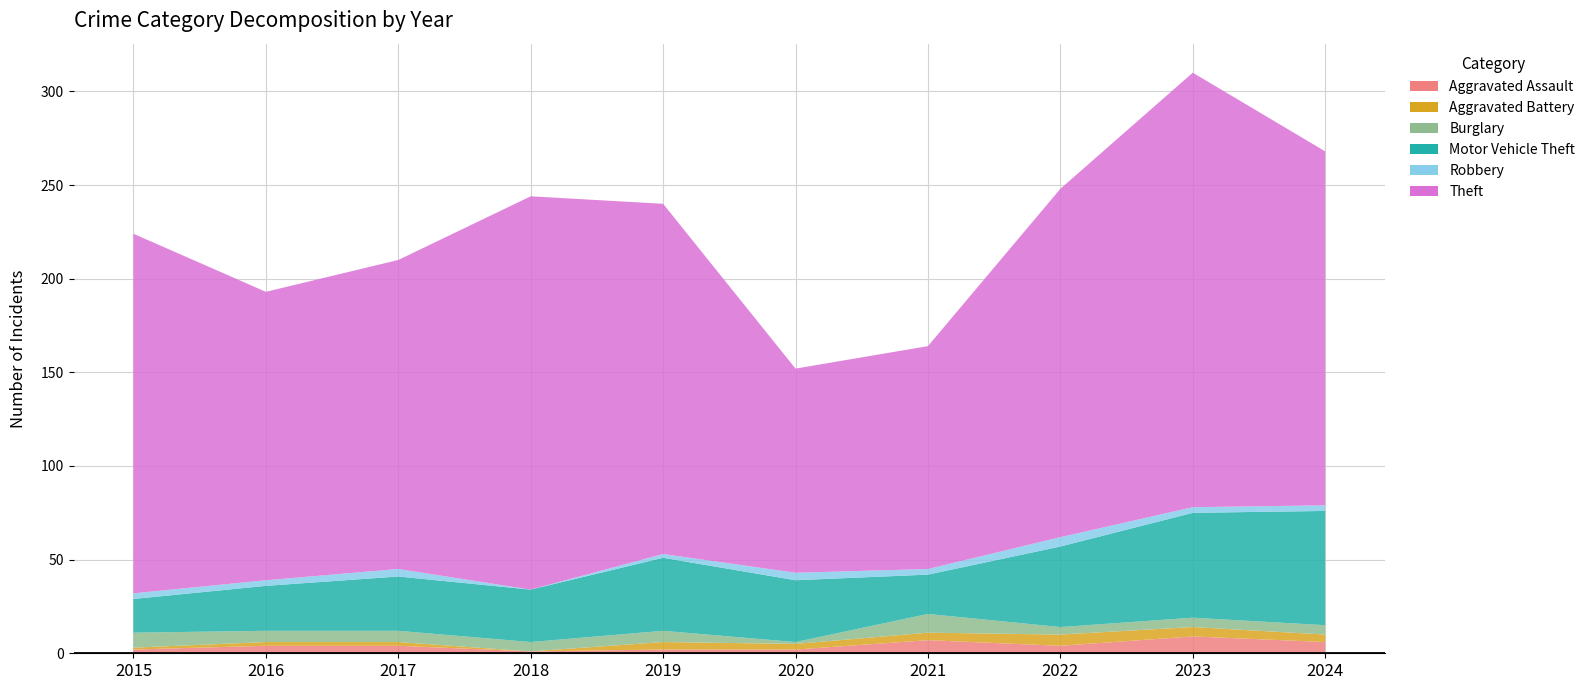

Reading right to left, transcribe all the data shown in this chart.

Aggravated Assault: 2024=6	2023=9	2022=4	2021=7	2020=2	2019=2	2018=1	2017=4	2016=4	2015=2
Aggravated Battery: 2024=4	2023=5	2022=6	2021=4	2020=3	2019=4	2018=0	2017=2	2016=2	2015=1
Burglary: 2024=5	2023=5	2022=4	2021=10	2020=1	2019=6	2018=5	2017=6	2016=6	2015=8
Motor Vehicle Theft: 2024=61	2023=56	2022=43	2021=21	2020=33	2019=39	2018=28	2017=29	2016=24	2015=18
Robbery: 2024=3	2023=3	2022=5	2021=3	2020=4	2019=2	2018=0	2017=4	2016=3	2015=3
Theft: 2024=189	2023=232	2022=186	2021=119	2020=109	2019=187	2018=210	2017=165	2016=154	2015=192